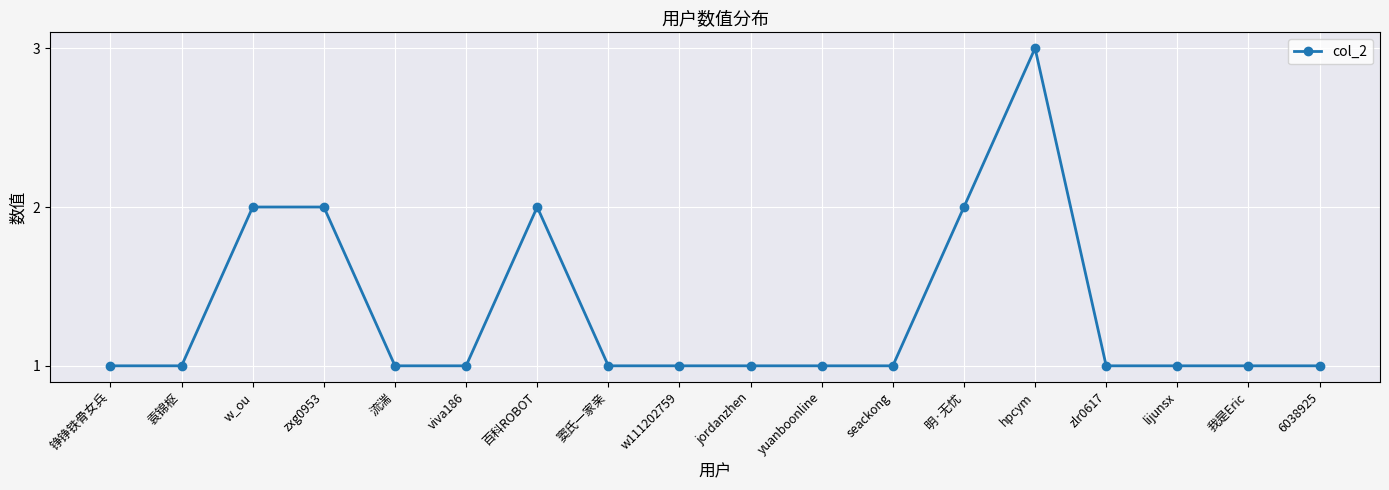

What is the sum of all values?

24